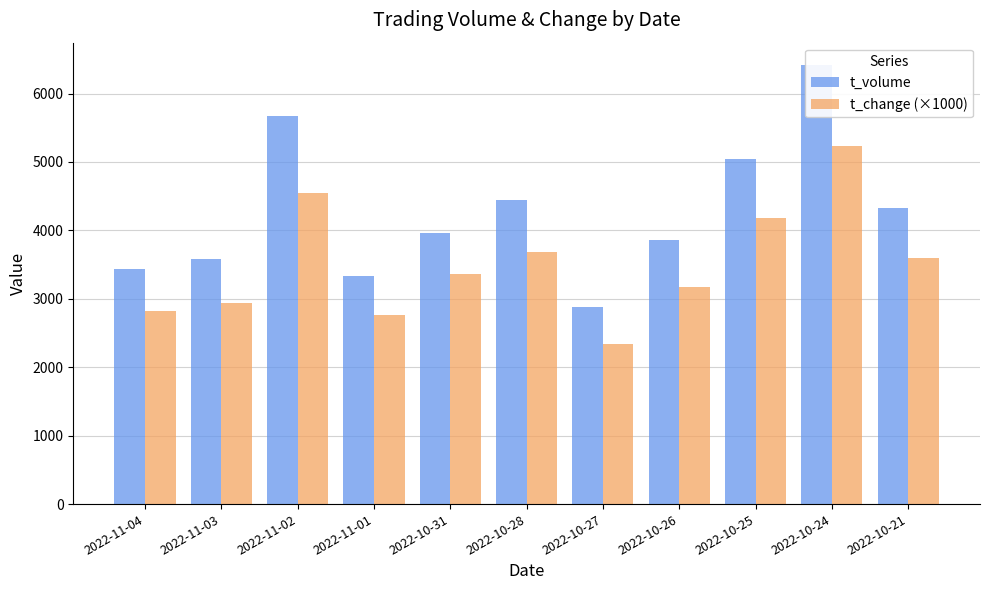

What are all the series names shown in the legend?

t_volume, t_change (×1000)